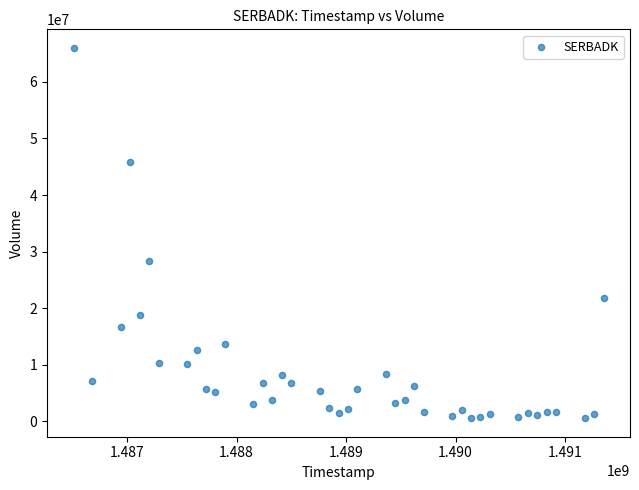

What is the range of Y values (max minus min)?

65503400